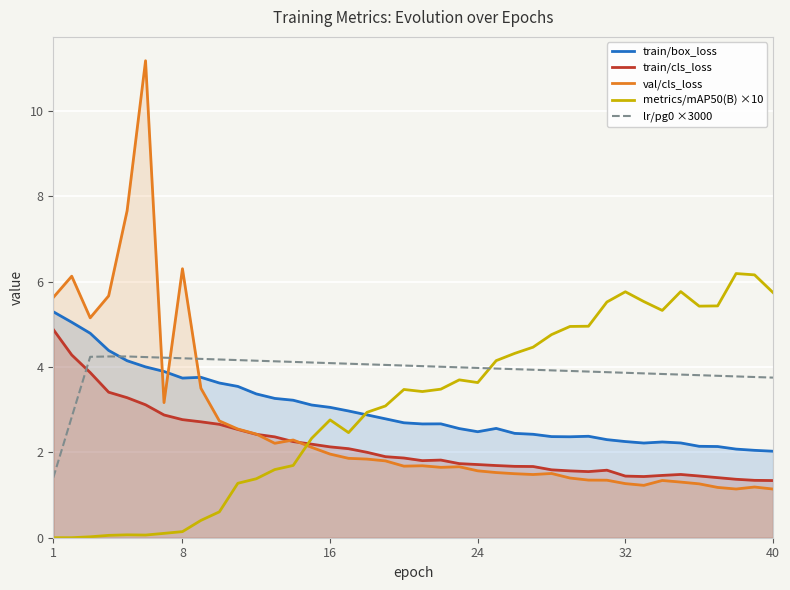

In train/box_loss, how many points are lower than both neighbors (excluding endpoints)?

5